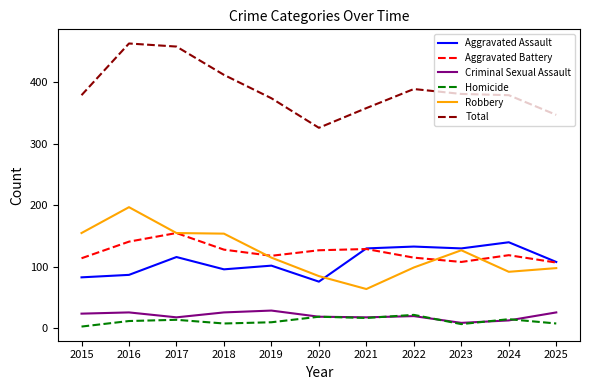

True or false: Criminal Sexual Assault has more than 1 interior local peaks.

True